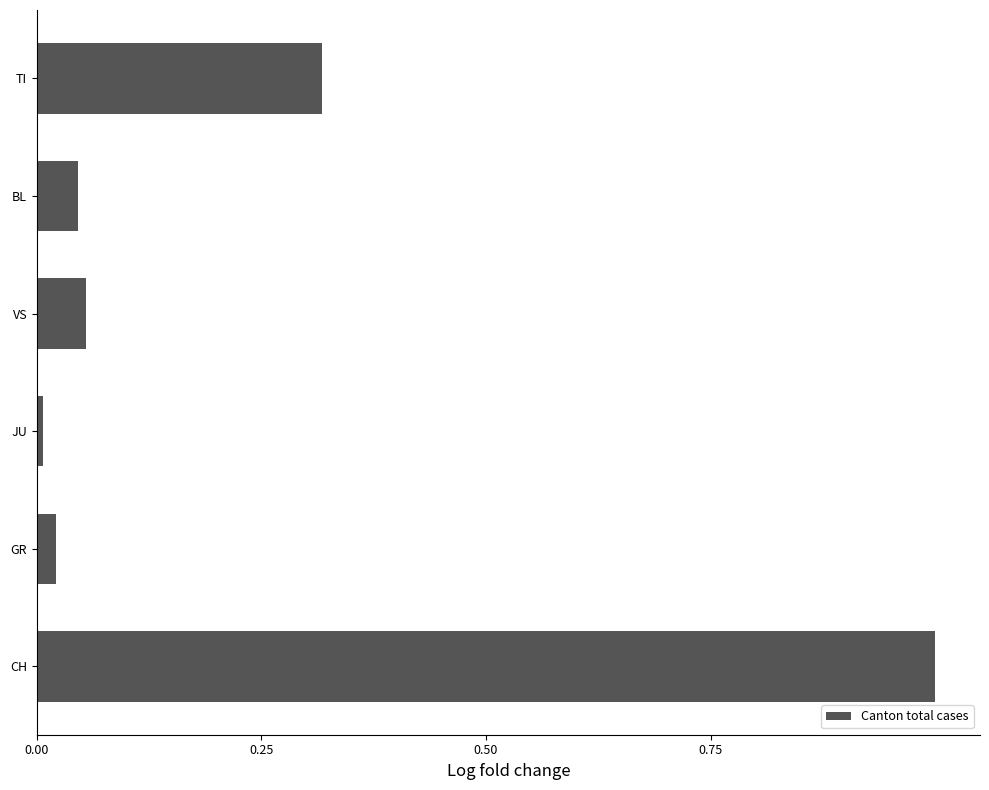

True or false: the data shows 0.1 at BL.

False